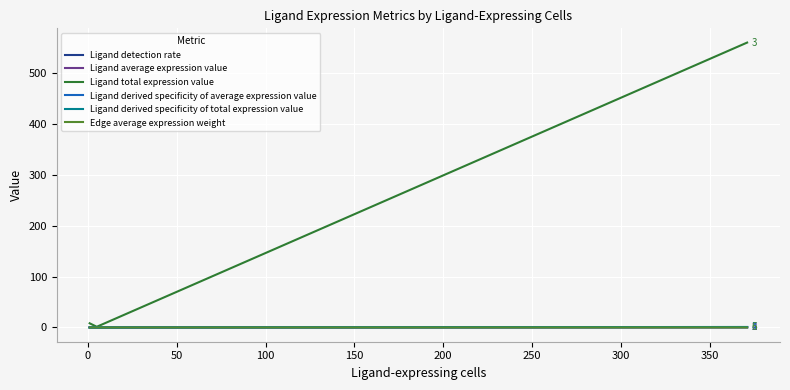

Does the chart have visible grid lines?

Yes